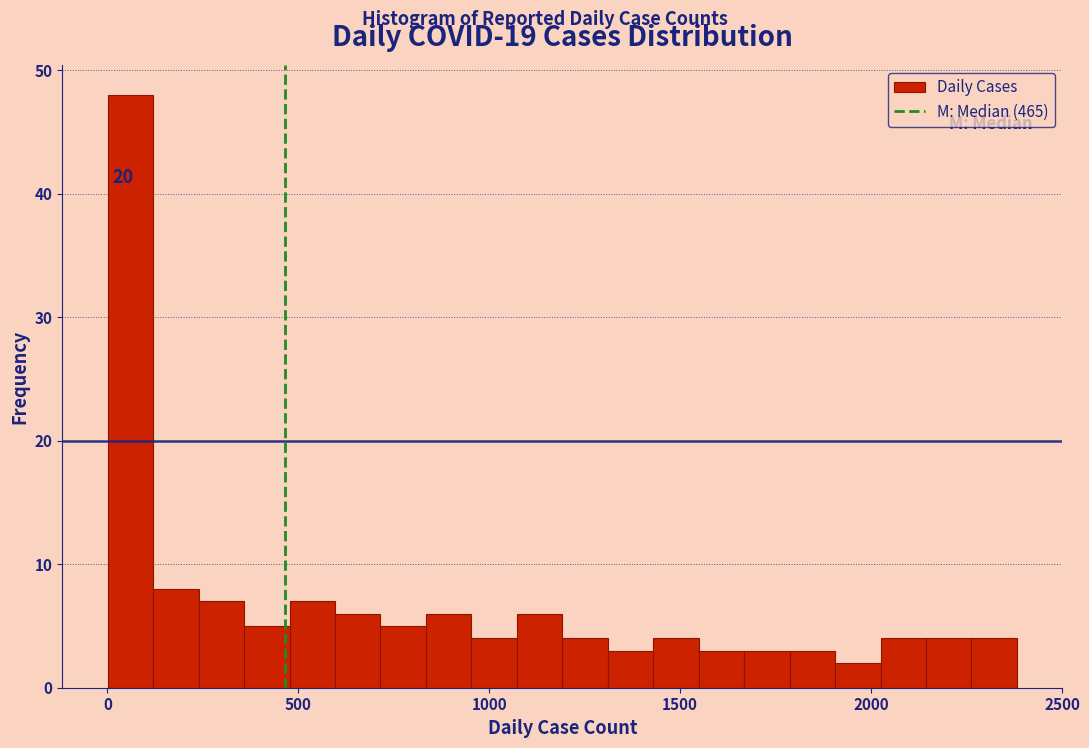

Around what value on the x-axis is the tallest bar? Give the approximate position of its centre, as read against the axis.

50